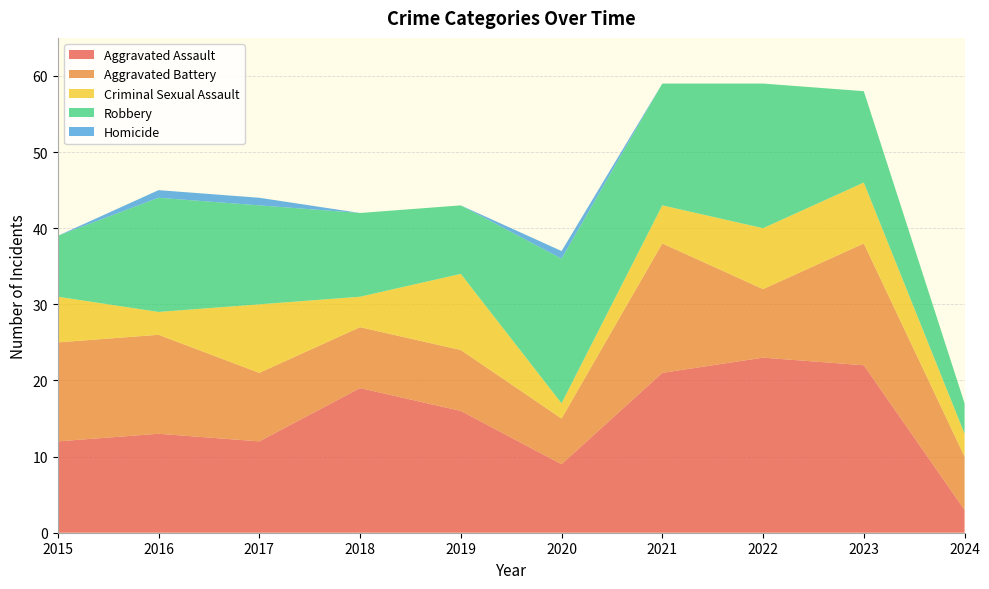

Reading left to right, extract all data points from this chart.

Aggravated Assault: 2015=12	2016=13	2017=12	2018=19	2019=16	2020=9	2021=21	2022=23	2023=22	2024=3
Aggravated Battery: 2015=13	2016=13	2017=9	2018=8	2019=8	2020=6	2021=17	2022=9	2023=16	2024=7
Criminal Sexual Assault: 2015=6	2016=3	2017=9	2018=4	2019=10	2020=2	2021=5	2022=8	2023=8	2024=3
Robbery: 2015=8	2016=15	2017=13	2018=11	2019=9	2020=19	2021=16	2022=19	2023=12	2024=4
Homicide: 2015=0	2016=1	2017=1	2018=0	2019=0	2020=1	2021=0	2022=0	2023=0	2024=0